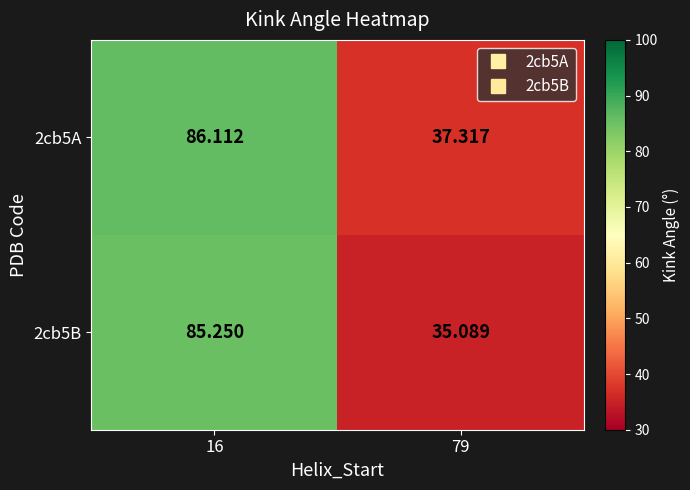

Which series has the largest total across all categories?

2cb5A